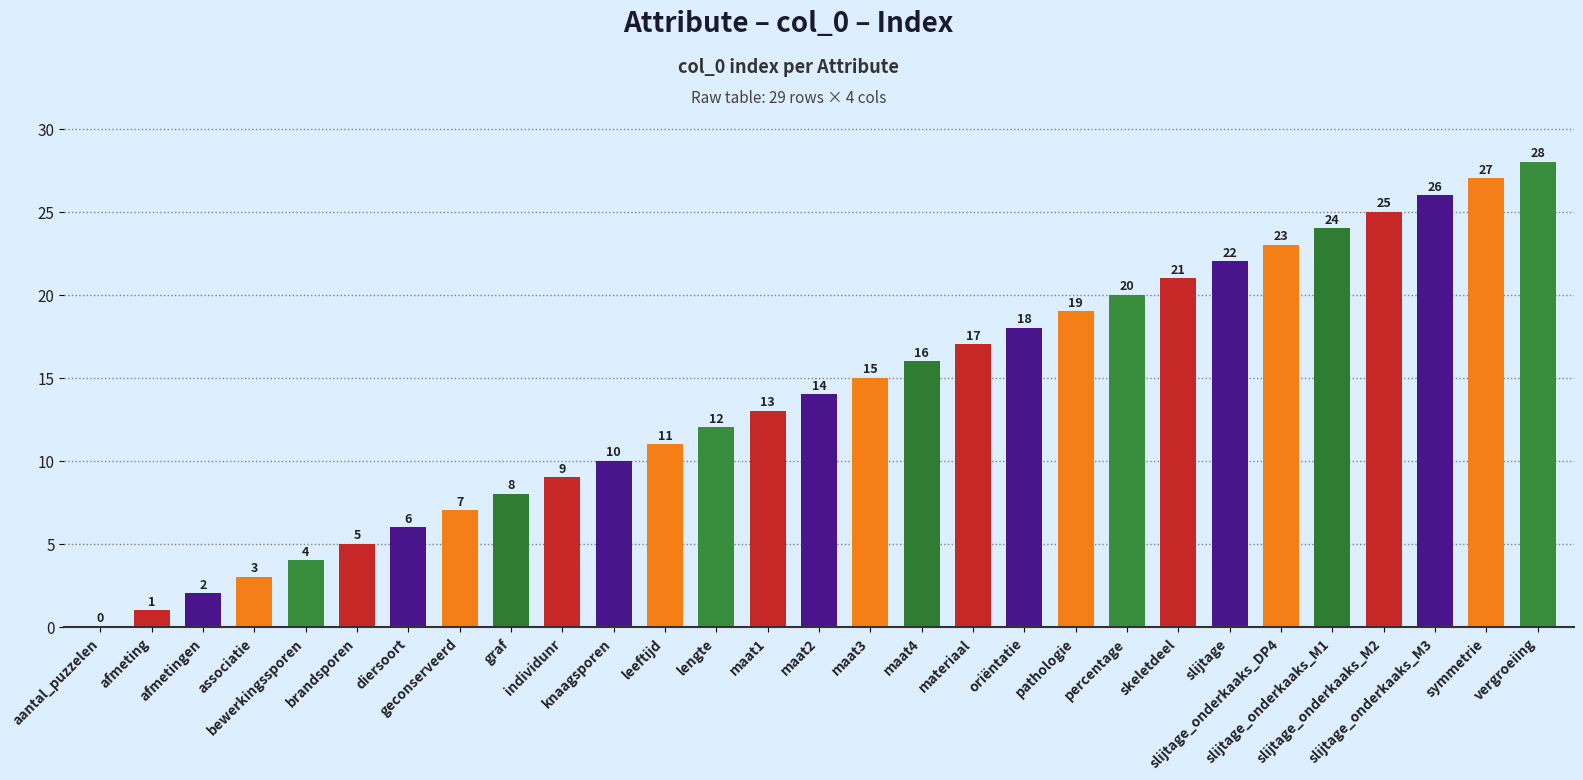

Does the chart contain any negative values?

No